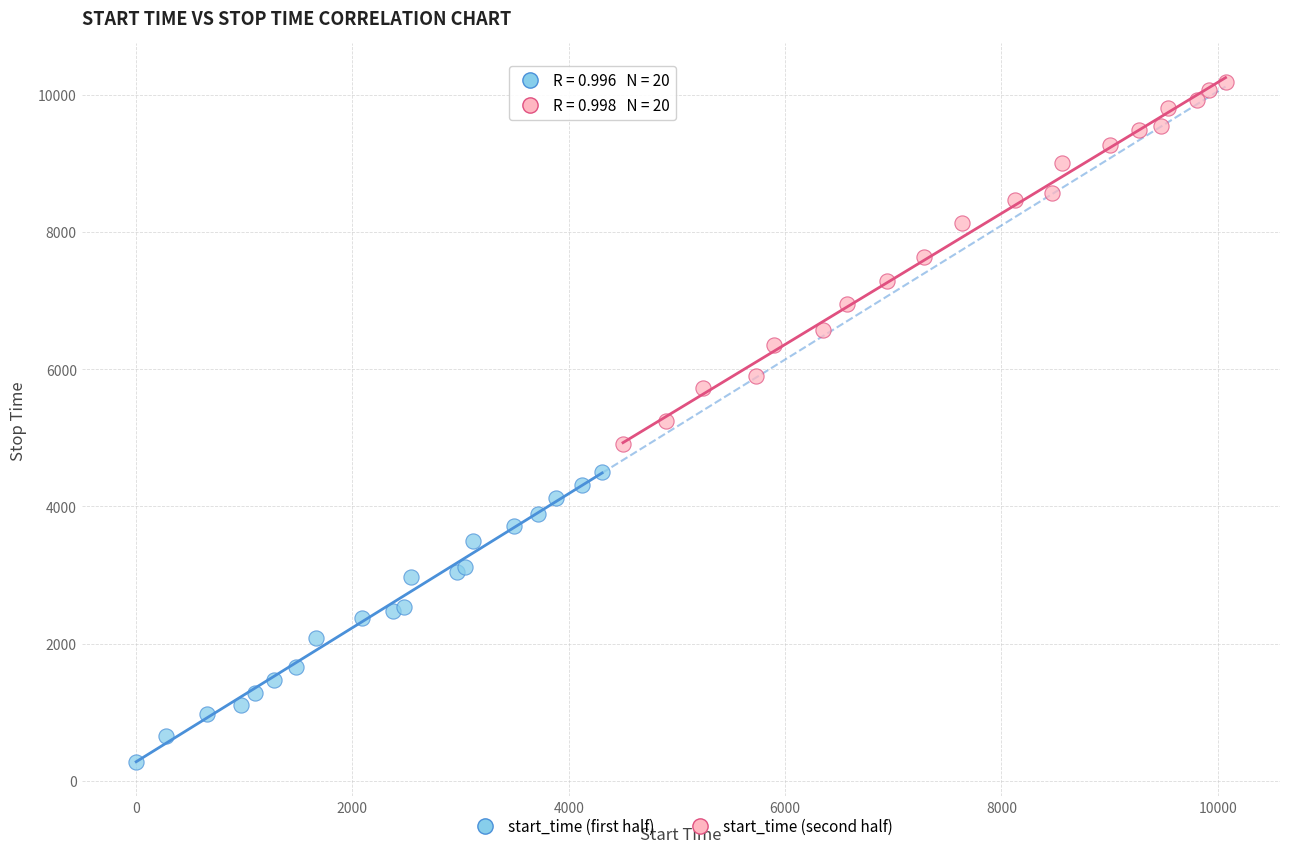

Which series contains the highest Y value?

start_time (second half)